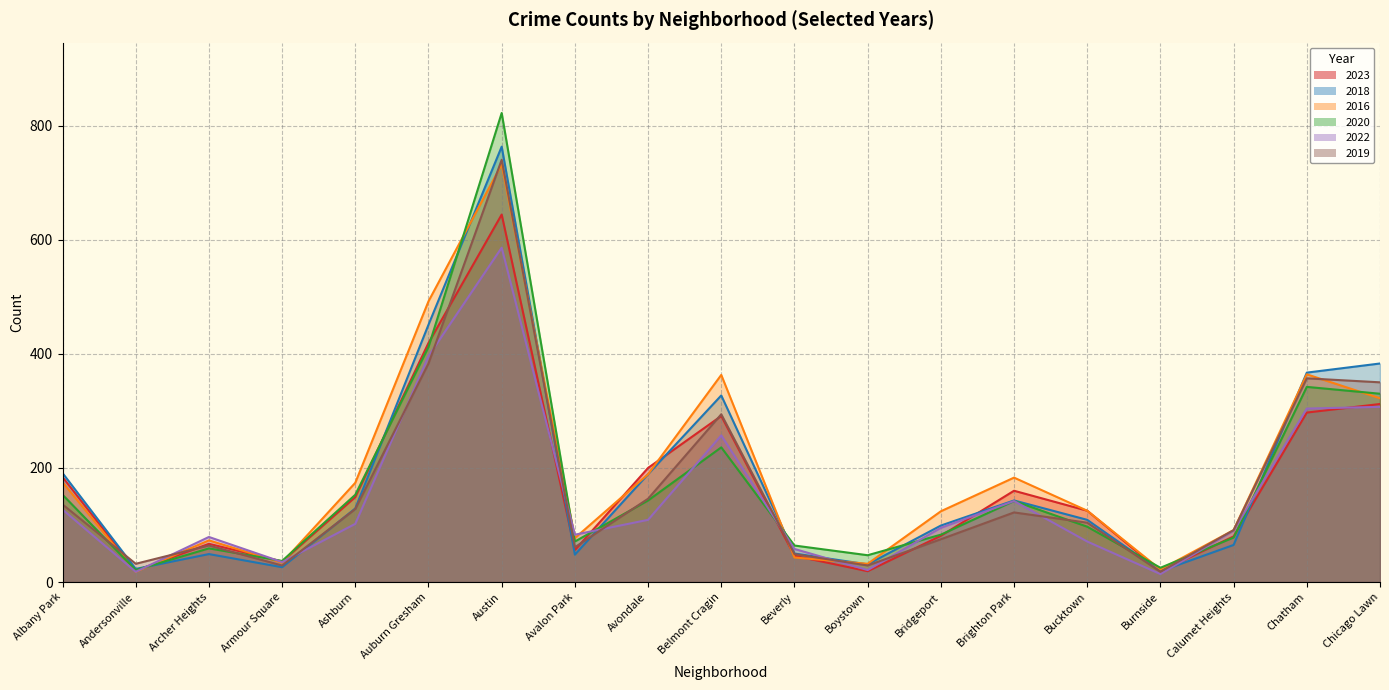

Between Chicago Lawn and Brighton Park, which is larger?

Chicago Lawn